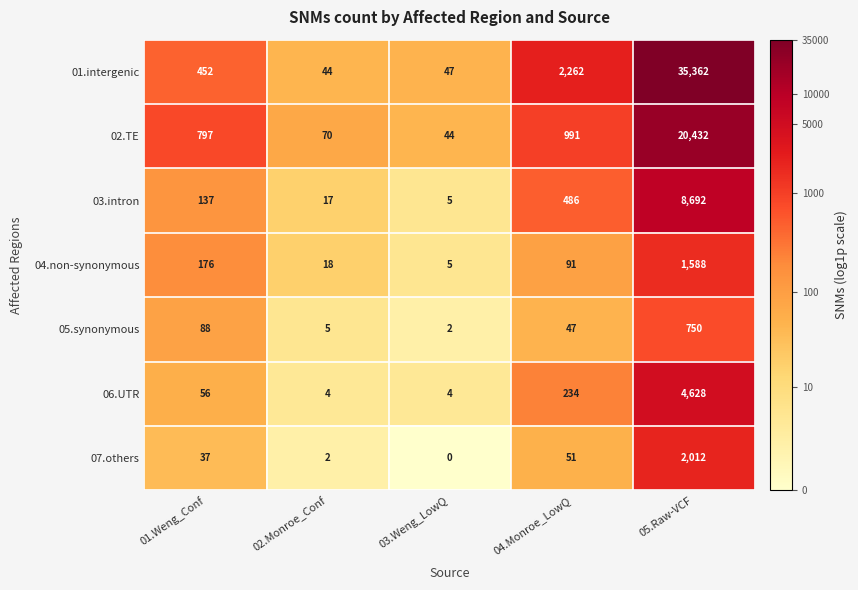

Which category has the lowest value in the 07.others series?

03.Weng_LowQ